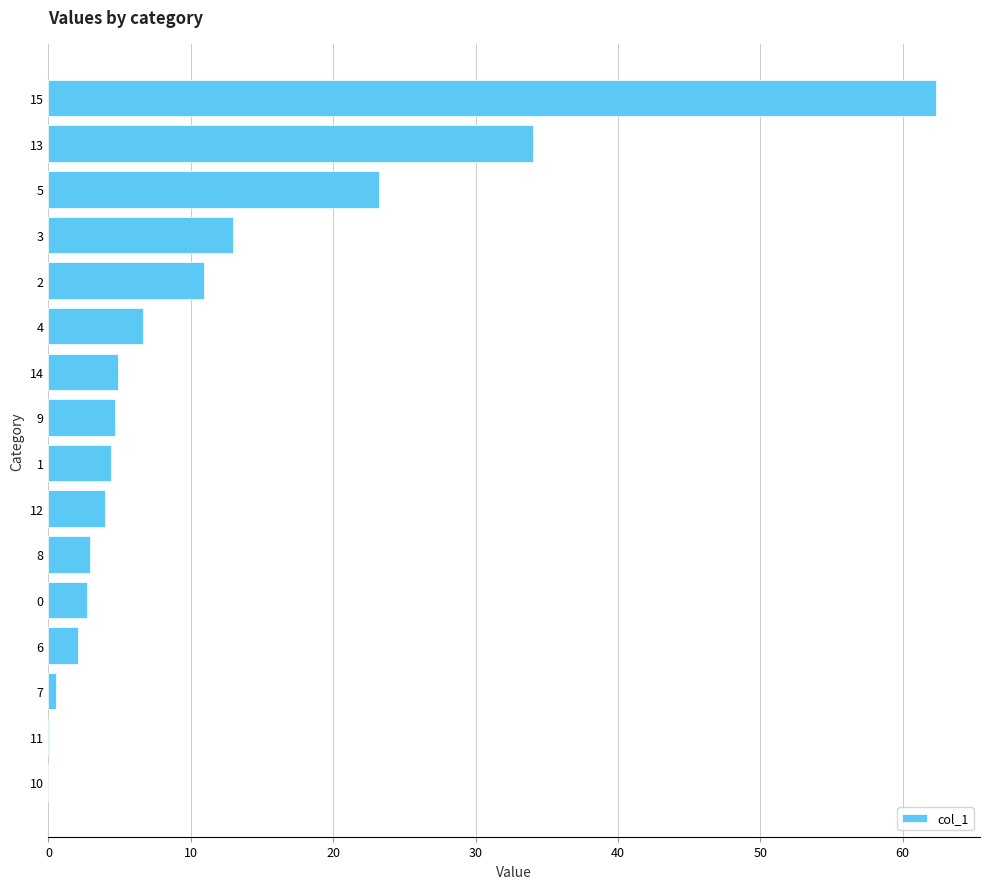

What is the ratio of the value at 15 to the value at 1?

14.1